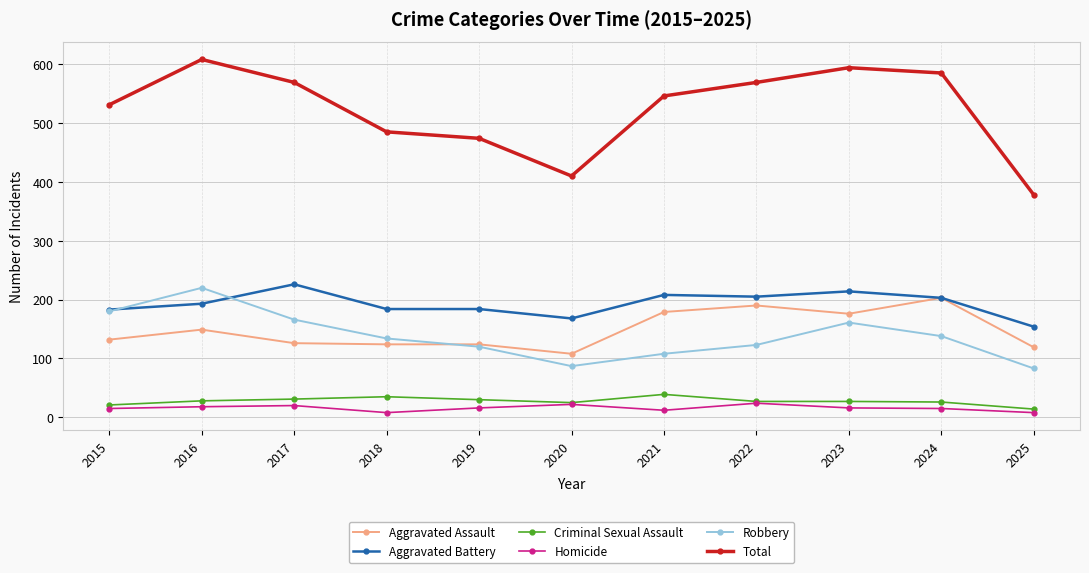

Rank the series by their maximum value, from lowest to highest.

Homicide, Criminal Sexual Assault, Aggravated Assault, Robbery, Aggravated Battery, Total